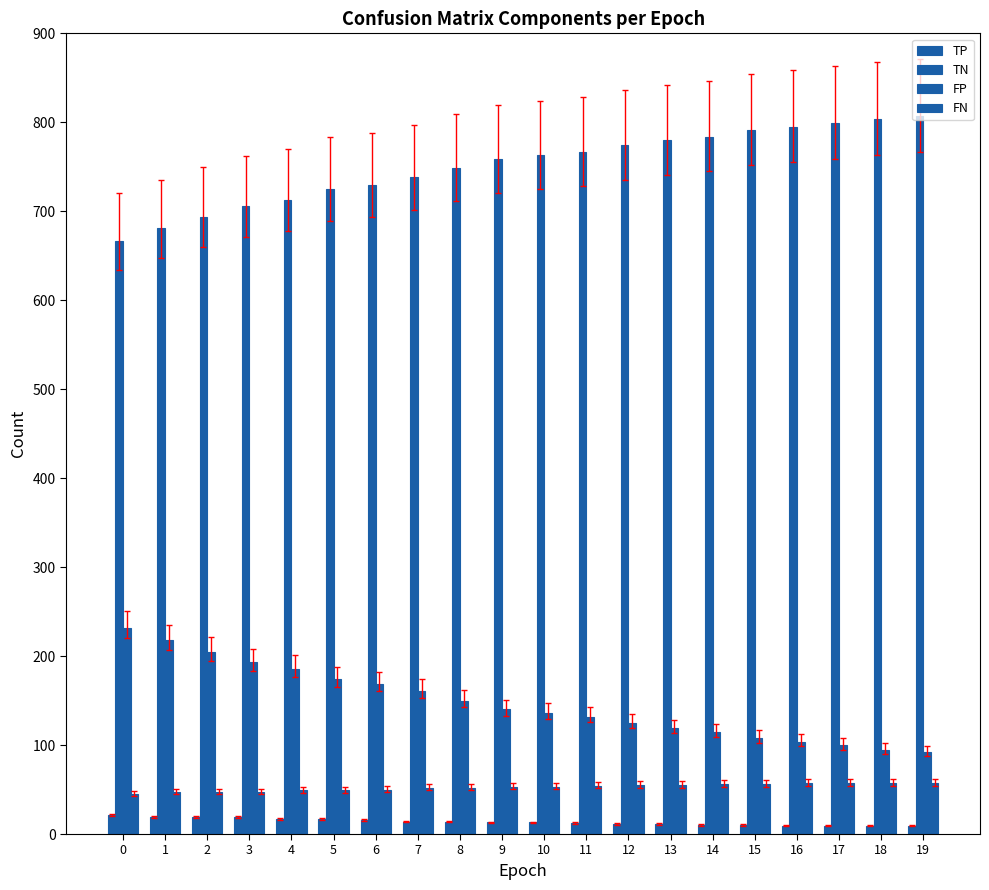

Reading right to left, what are all the values shown in this chart?

TP: 9	9	9	9	10	10	11	11	12	13	13	14	14	16	17	17	19	19	19	21
TN: 807	804	799	795	791	784	780	774	767	763	759	749	738	730	725	713	706	694	681	667
FP: 92	95	100	104	108	115	119	125	132	136	140	150	161	169	174	186	193	205	218	232
FN: 57	57	57	57	56	56	55	55	54	53	53	52	52	50	49	49	47	47	47	45